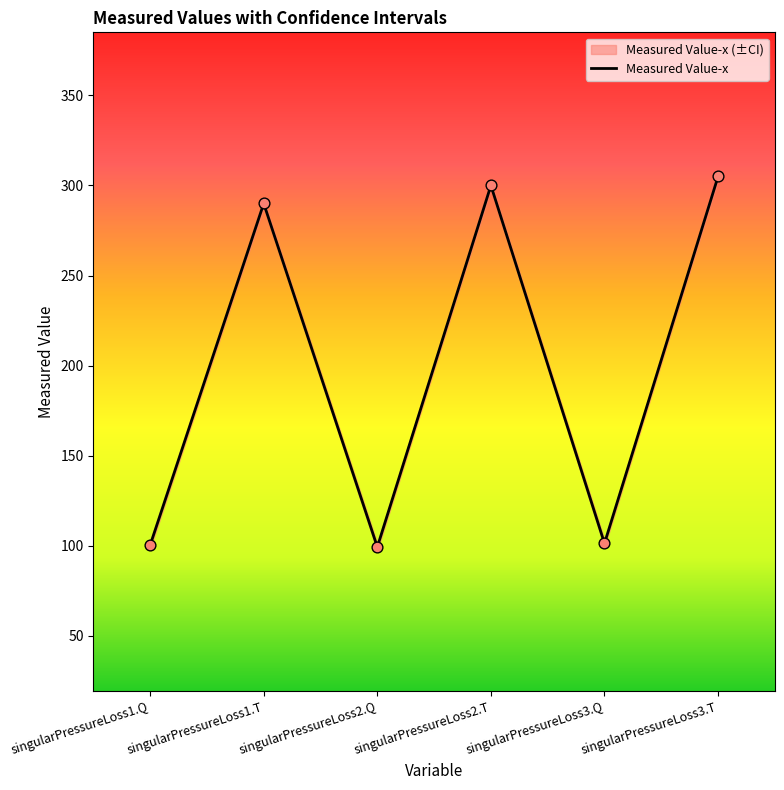

What is the change in value from singularPressureLoss1.Q to singularPressureLoss2.T?

+199.7